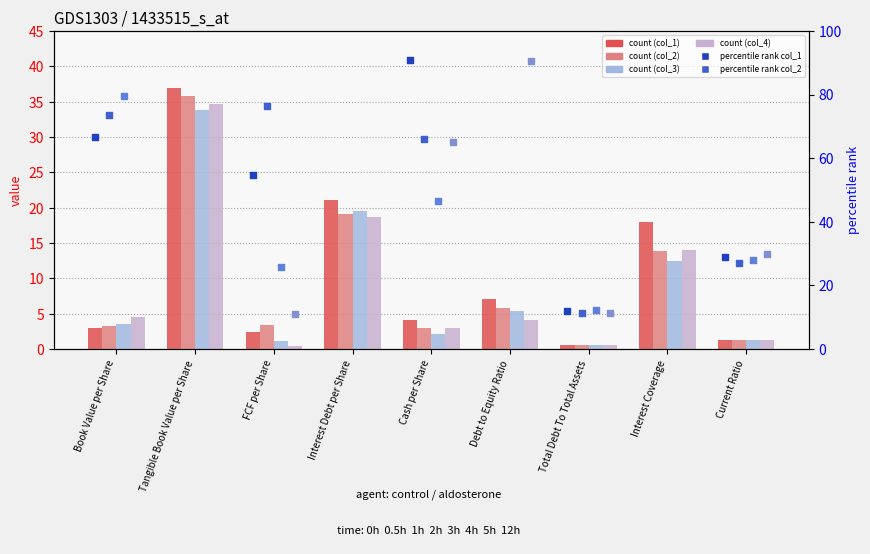

Is the value of col_4 at Total Debt To Total Assets greater than the value of col_2 at Book Value per Share?

Yes